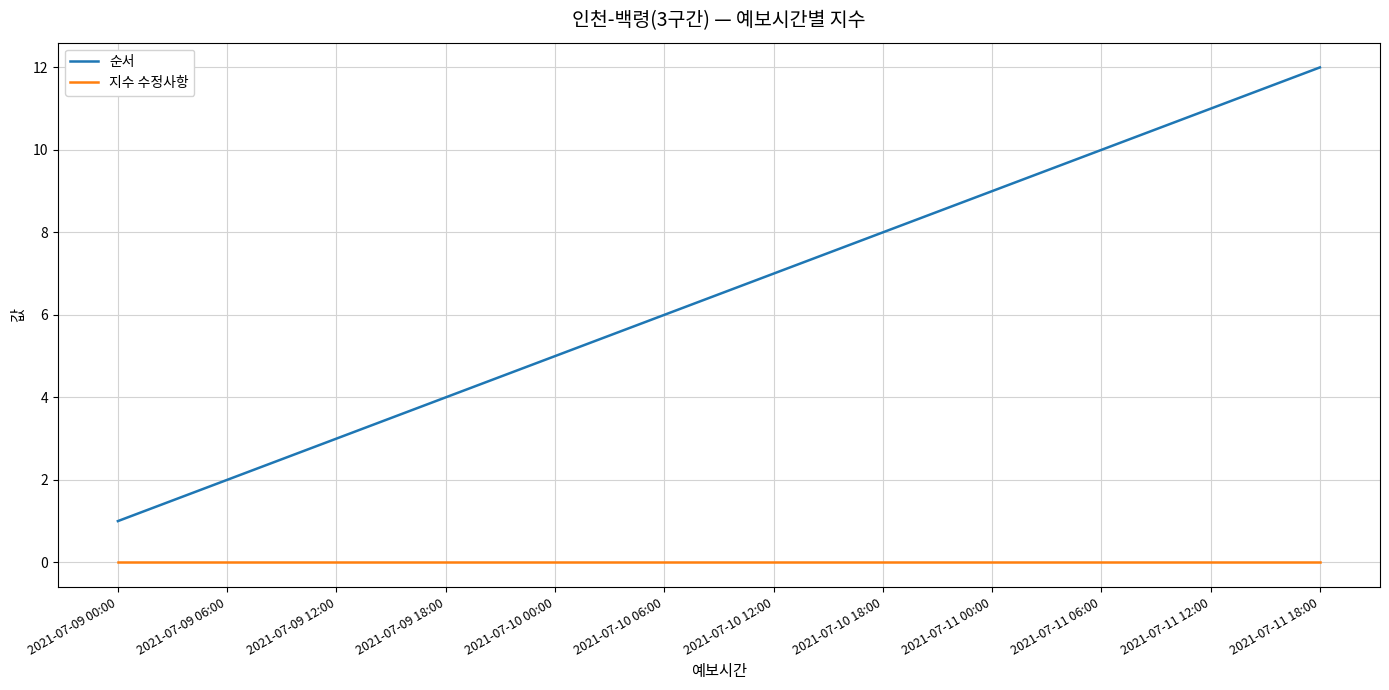

What position from the right is 2021-07-11 06:00?

3